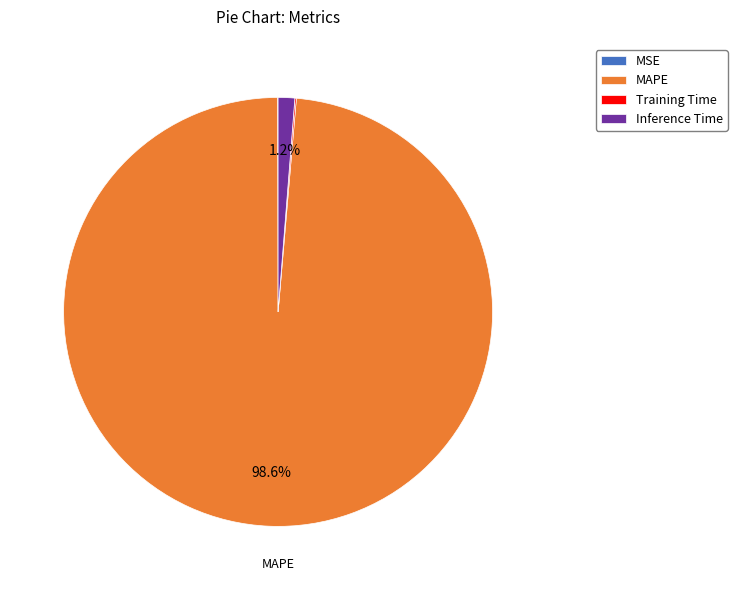

Which slice represents more than half of the pie?

MAPE